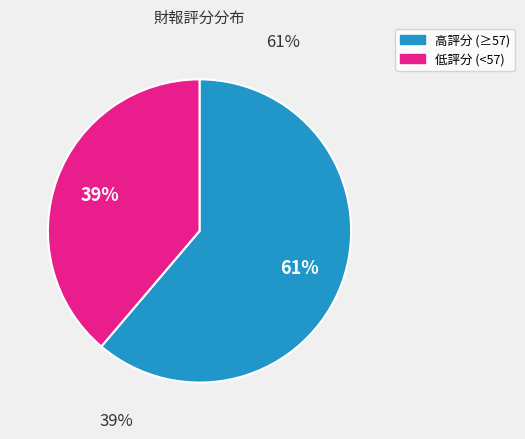

To the nearest percent, what is the difference between the largest and smallest slice percentages?

22%